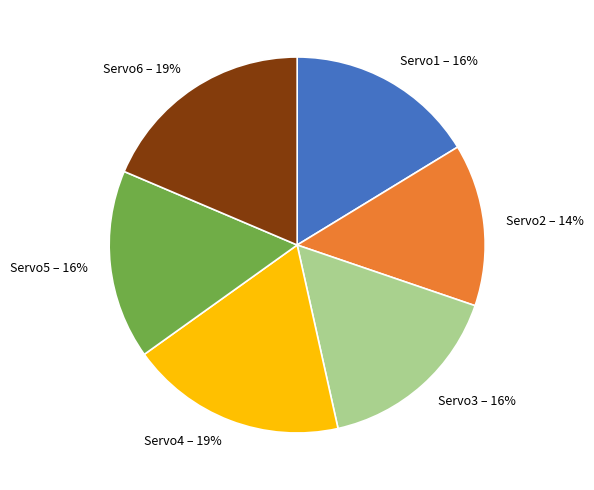

To the nearest percent, what portion does Servo5 represent?

16%